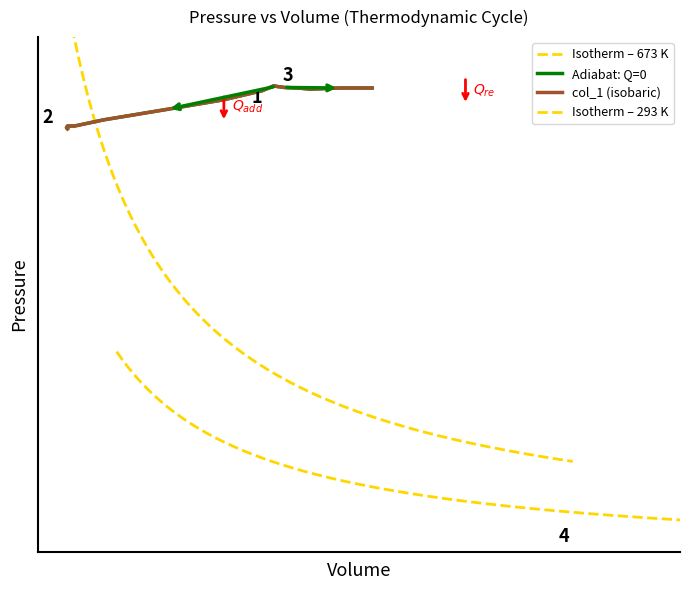

True or false: col_3 and col_1 cross at least once.

False